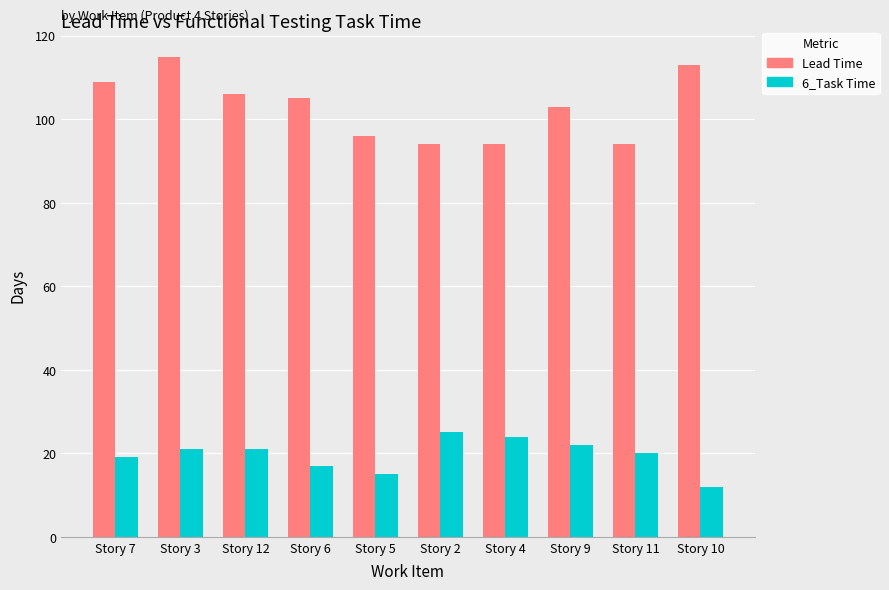

What is the approximate value of Lead Time at Story 10?

113